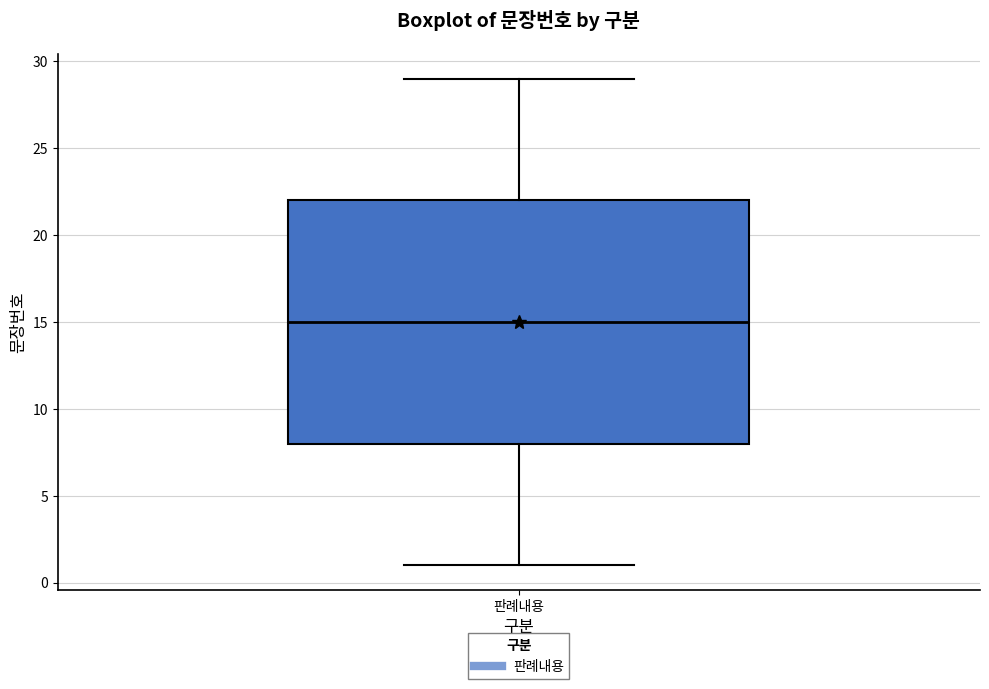

Read this box plot against the y-axis: the position of the median line, the range covered by the box, and the ends of both whiskers. The values are not printed on the chart, so give them approximately, as read against the axis.

median 15, box 8 to 22, whiskers 1 to 29